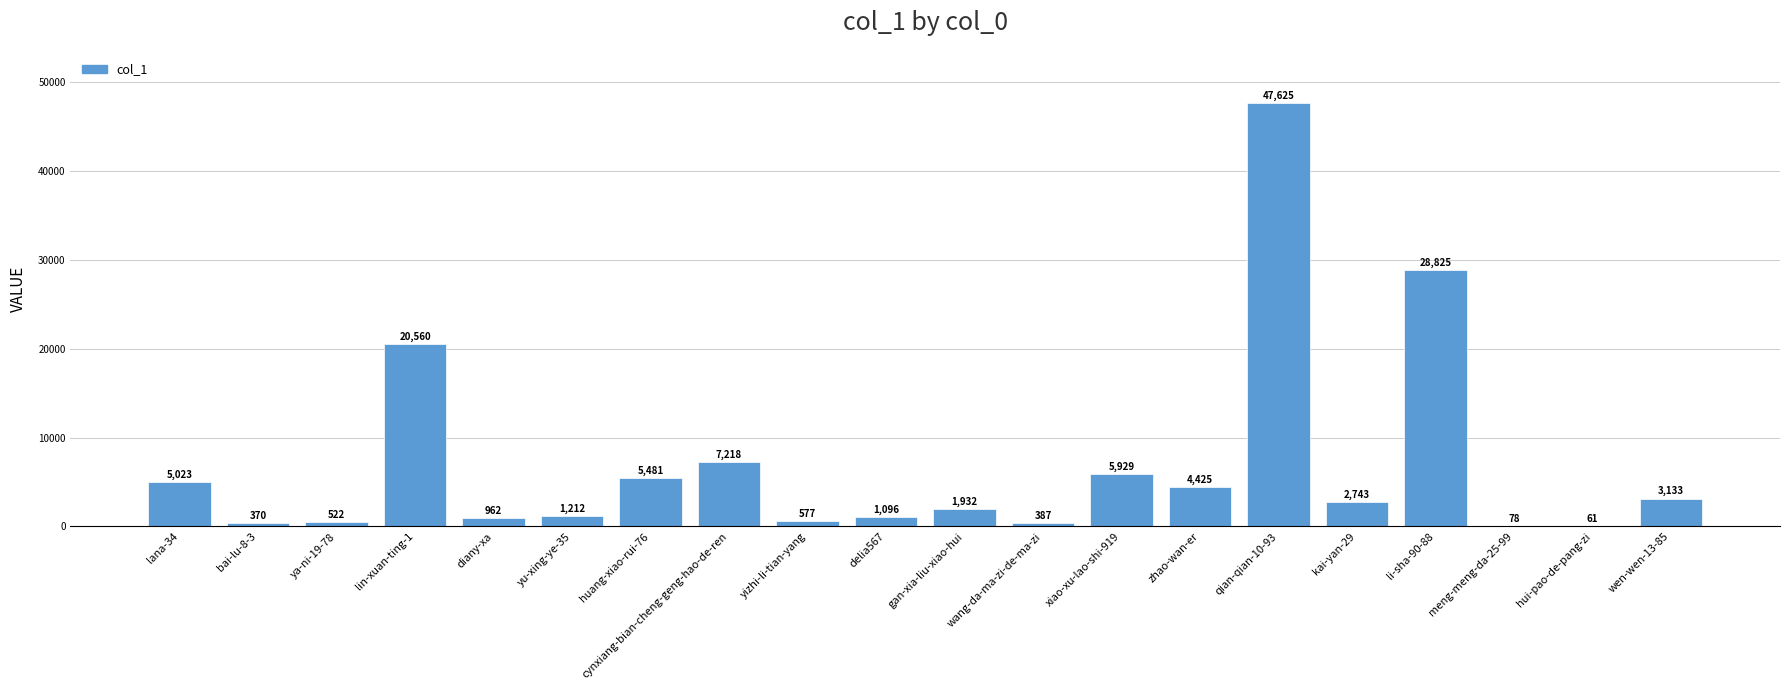

Which category has the highest value across all series?

qian-qian-10-93